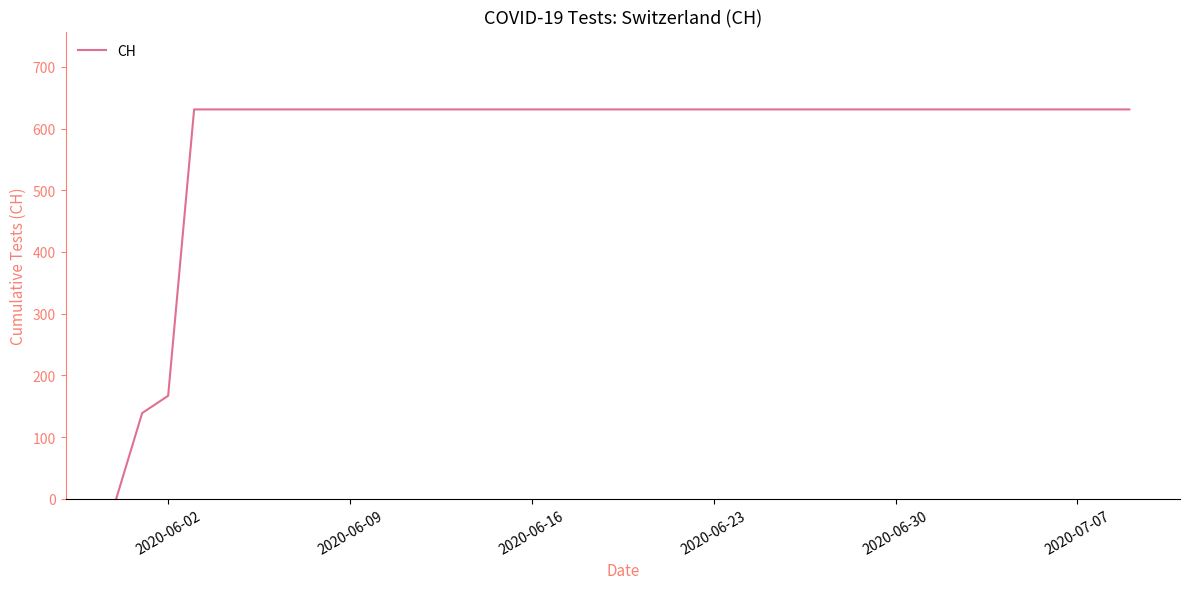

What is the greatest value displayed?

631